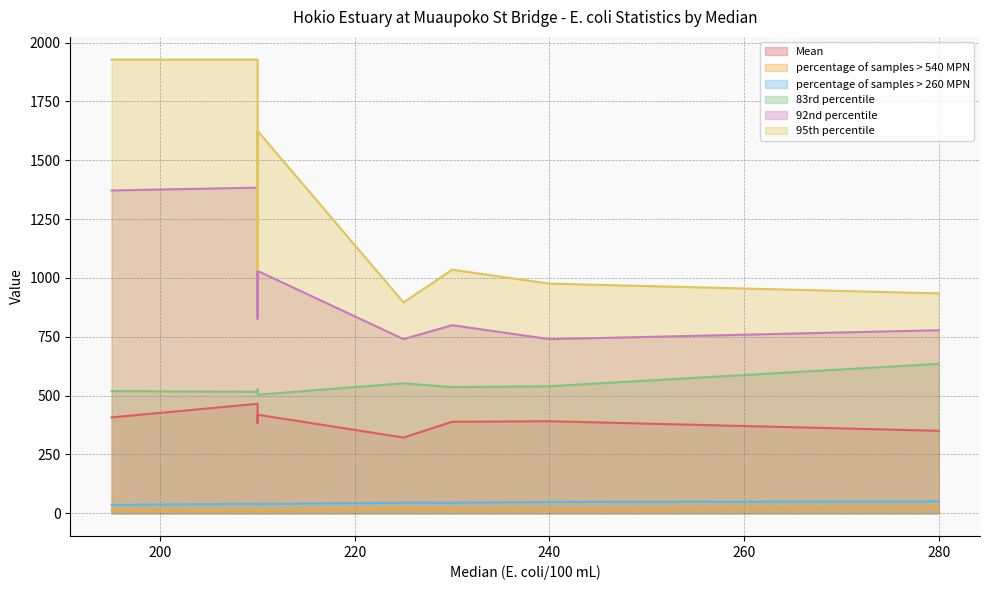

How many data points in percentage of samples > 260 MPN are above 44?

4